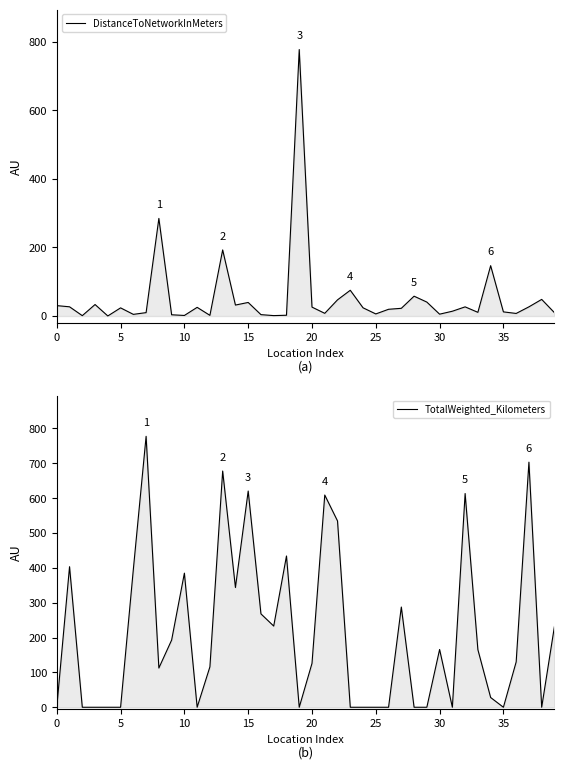

At 24, list the series in order from smallest to largest.

TotalWeighted_Kilometers, DistanceToNetworkInMeters